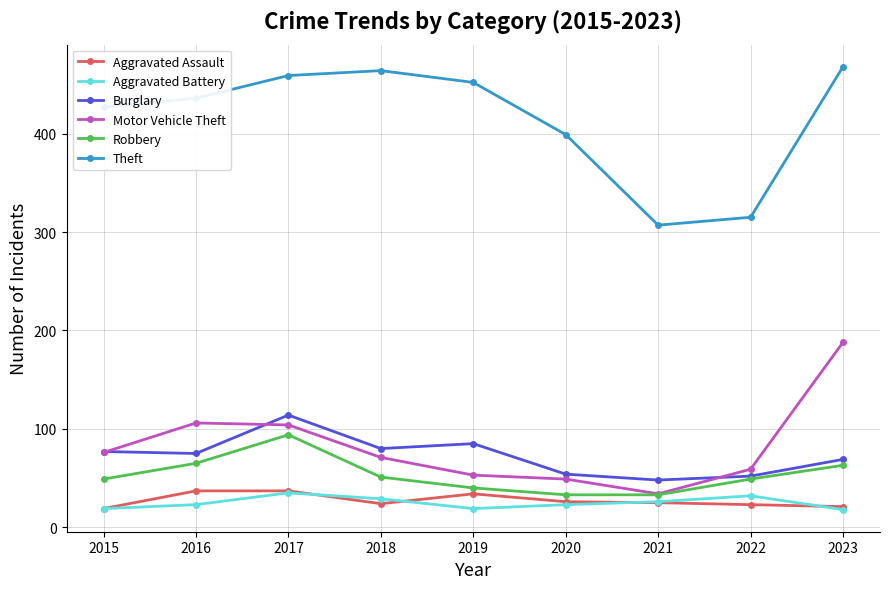

Is the value of Robbery at 2020 greater than the value of Aggravated Battery at 2015?

Yes